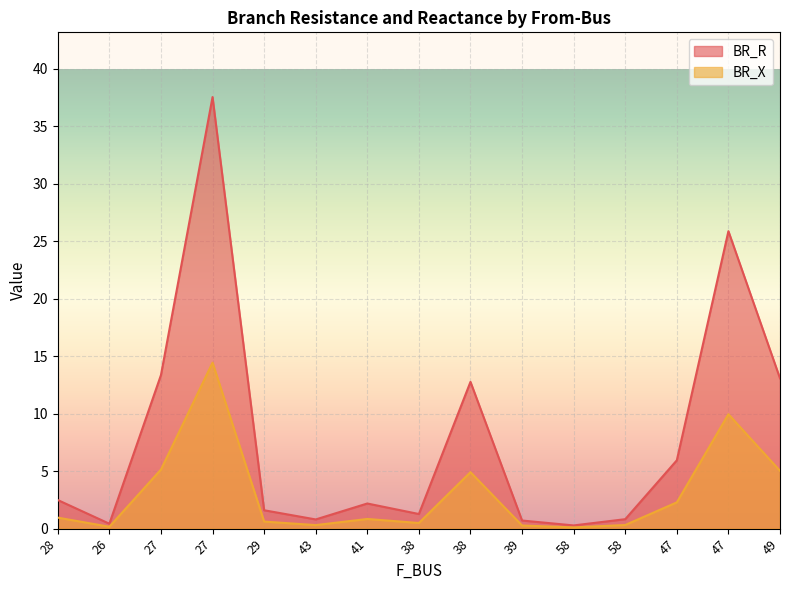

What is the sum of the BR_R values at 58 and 38?

1.5